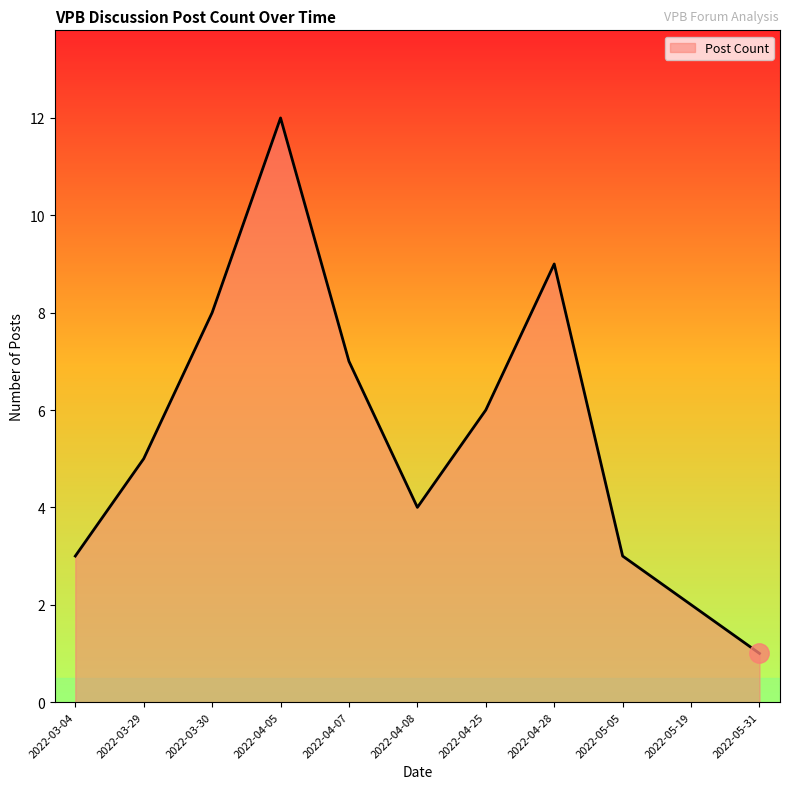

What is the change in value from 2022-04-25 to 2022-05-05?

-3